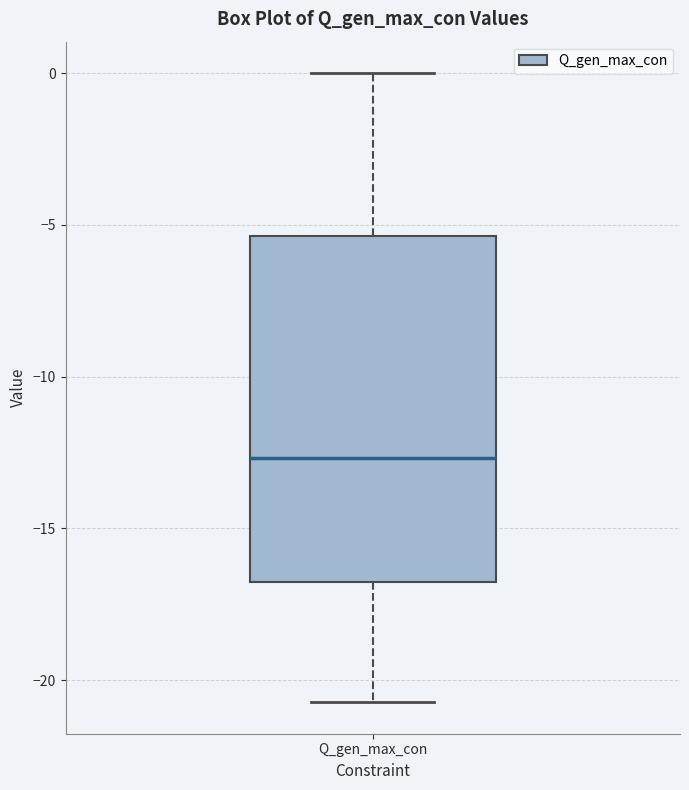

Read this box plot against the y-axis: the position of the median line, the range covered by the box, and the ends of both whiskers. The values are not printed on the chart, so give them approximately, as read against the axis.

median -12.5, box -17.0 to -5.5, whiskers -20.5 to 0.0